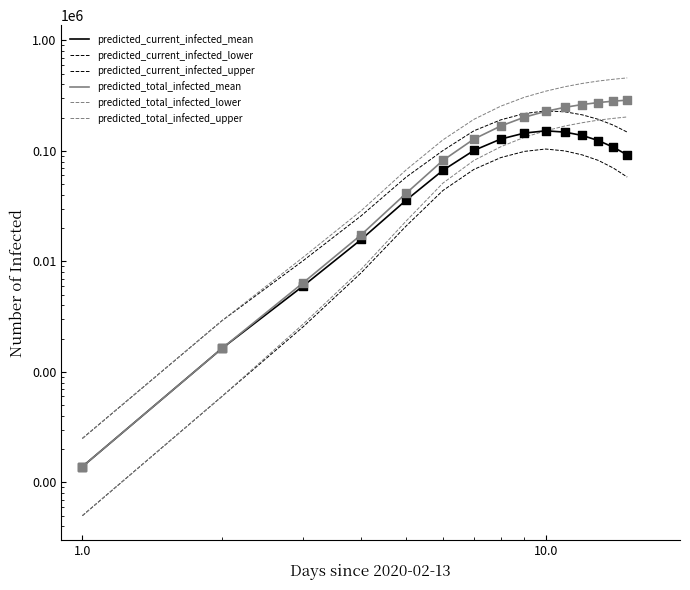

What are all the series names shown in the legend?

predicted_current_infected_mean, predicted_current_infected_lower, predicted_current_infected_upper, predicted_total_infected_mean, predicted_total_infected_lower, predicted_total_infected_upper